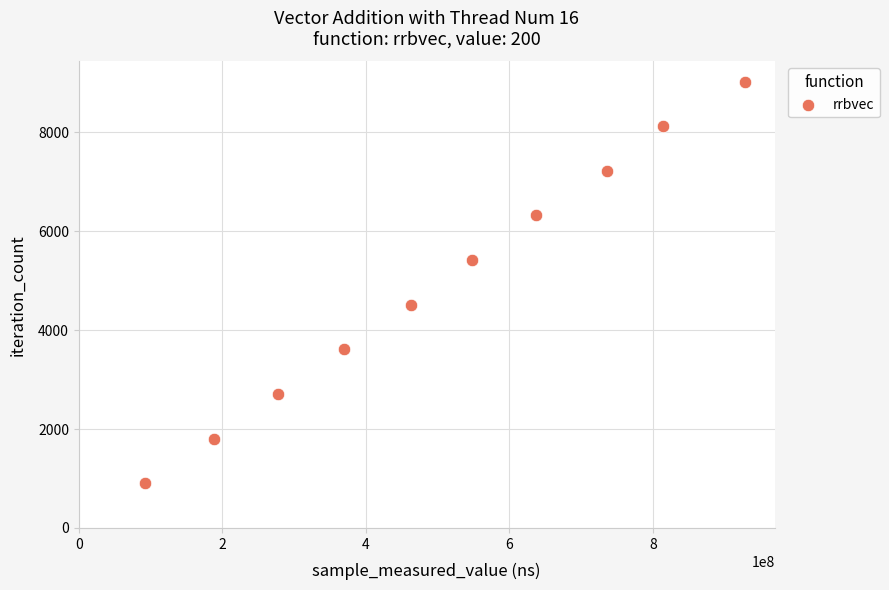

What is the range of X values (max minus min)?

835147470